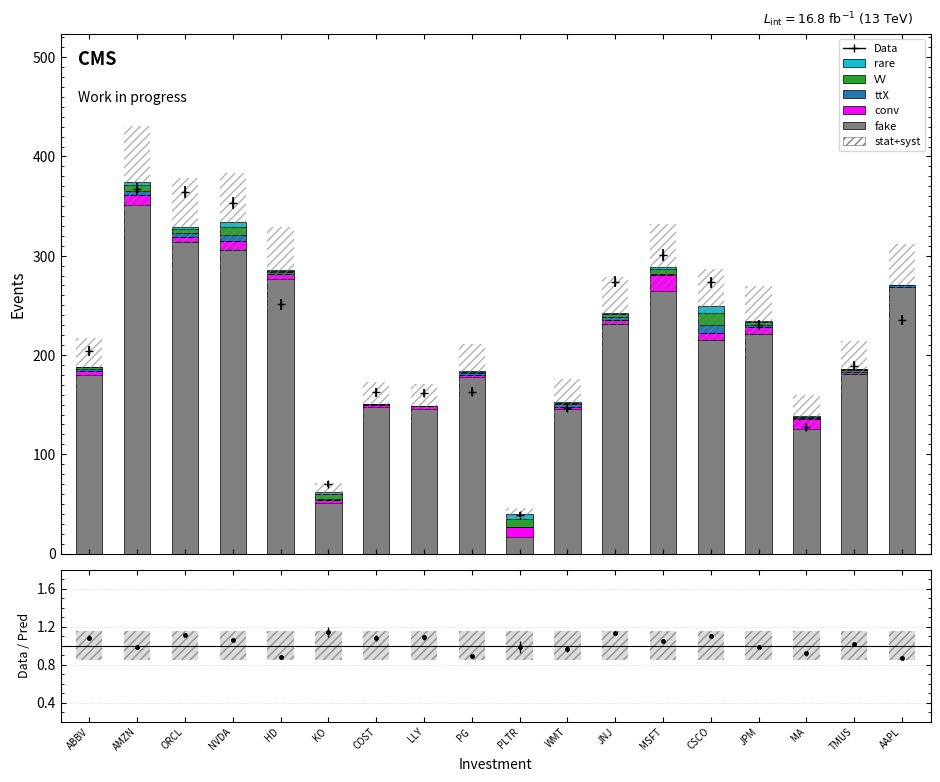

Which series has the widest spread of values?

fake